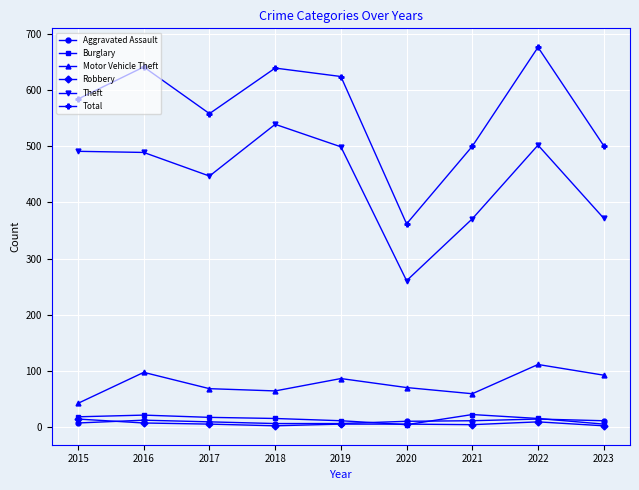

What are all the series names shown in the legend?

Aggravated Assault, Burglary, Motor Vehicle Theft, Robbery, Theft, Total